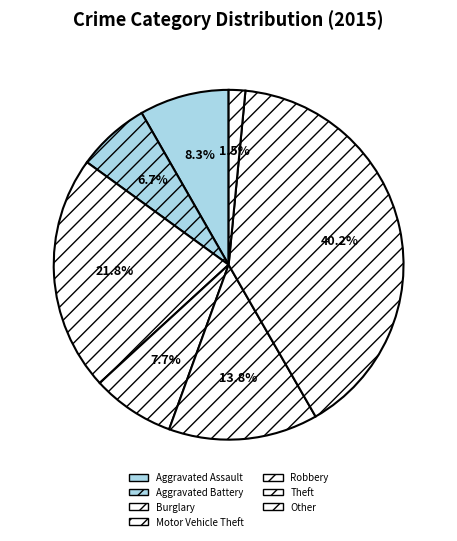

Do Aggravated Battery and Motor Vehicle Theft together represent more than half of the pie?

No